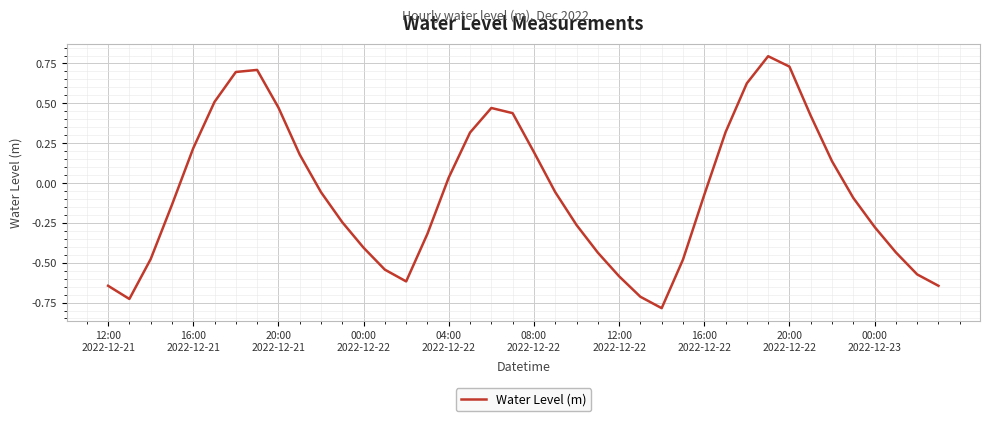

What is the difference between the maximum and minimum values?

1.6